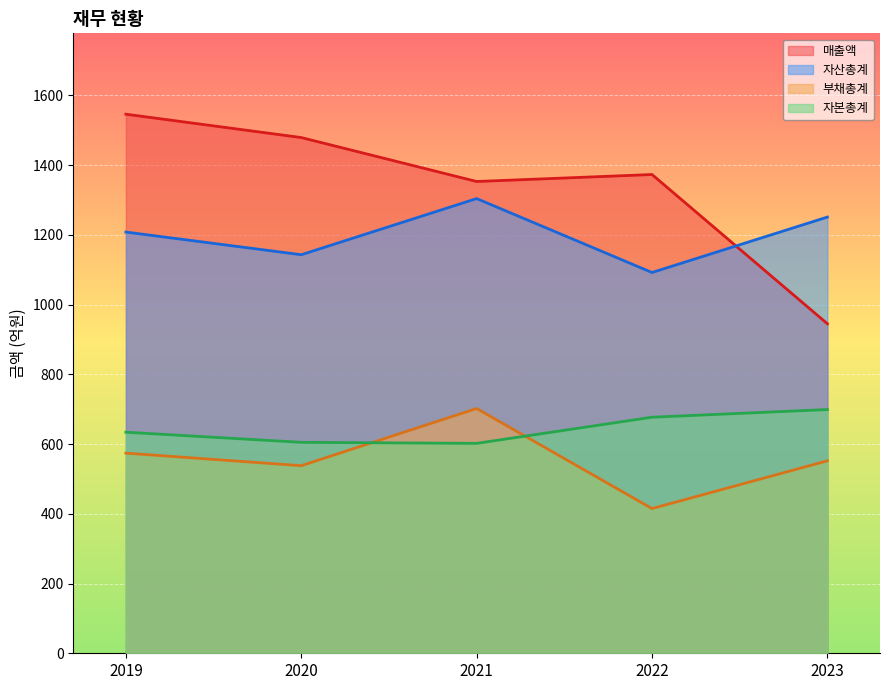

Reading left to right, transcribe all the data shown in this chart.

매출액: 1546	1479	1353	1373	945
자산총계: 1208	1143	1304	1092	1251
부채총계: 574	538	702	415	552
자본총계: 634	605	602	677	699